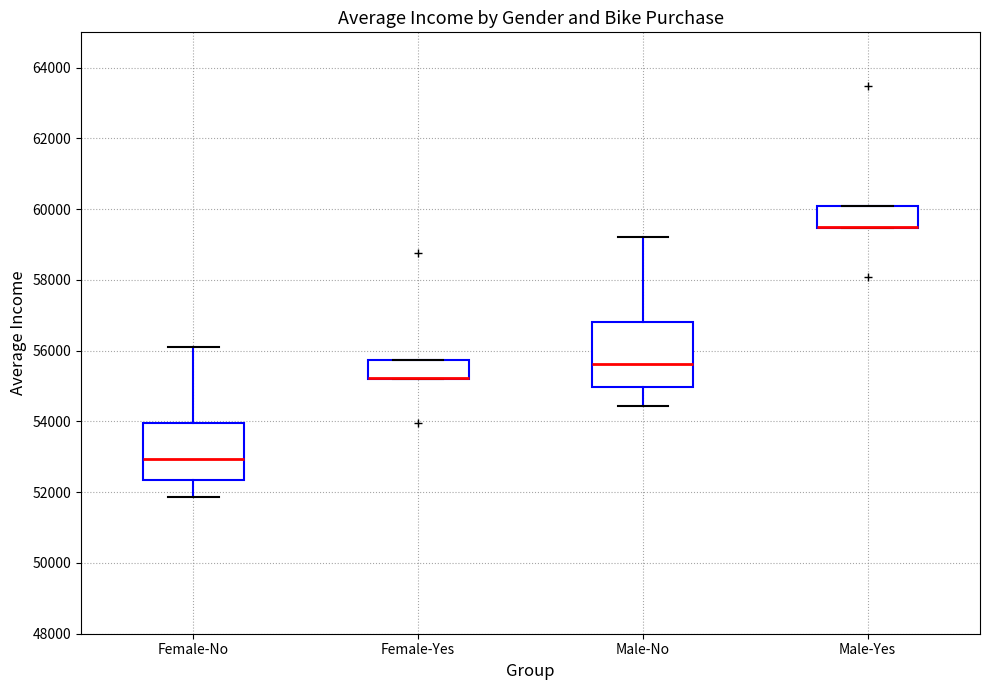

Comparing the boxes themselves (not the whiskers), which one is the tallest?

Male-No